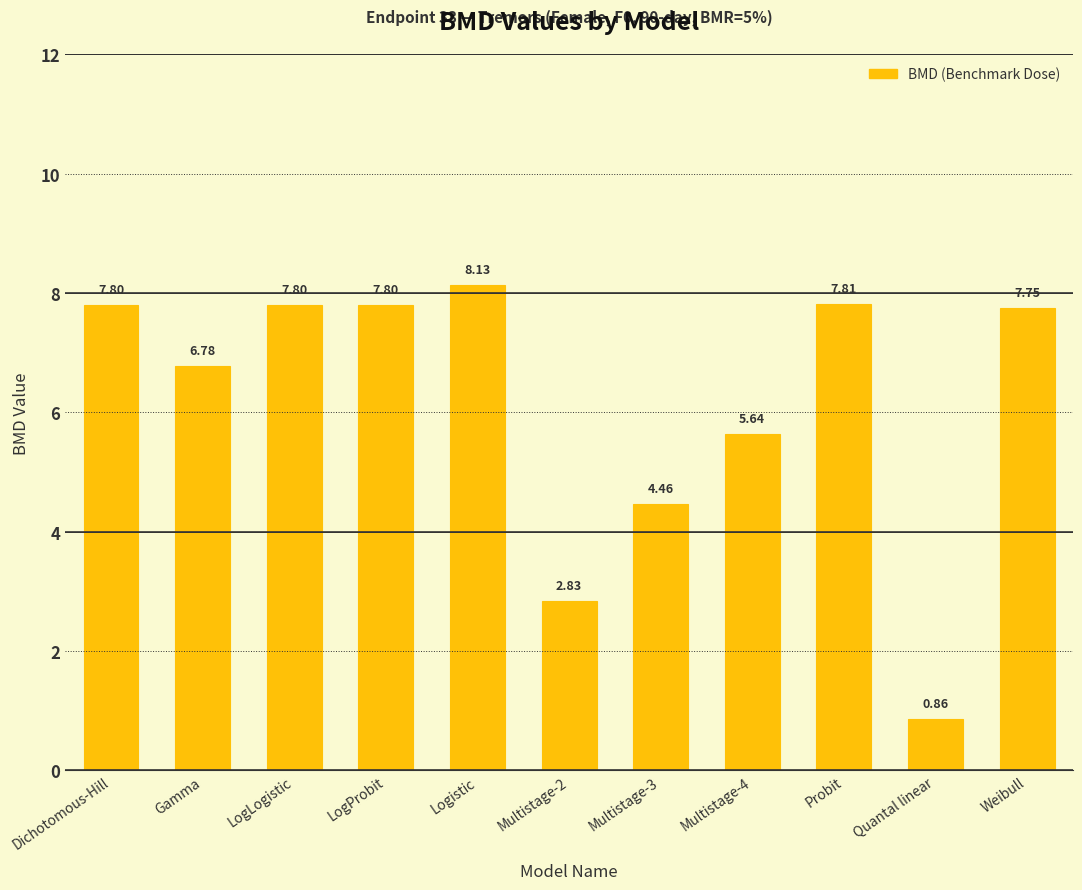

The chart shows a value of 1.7 at Probit. True or false?

False